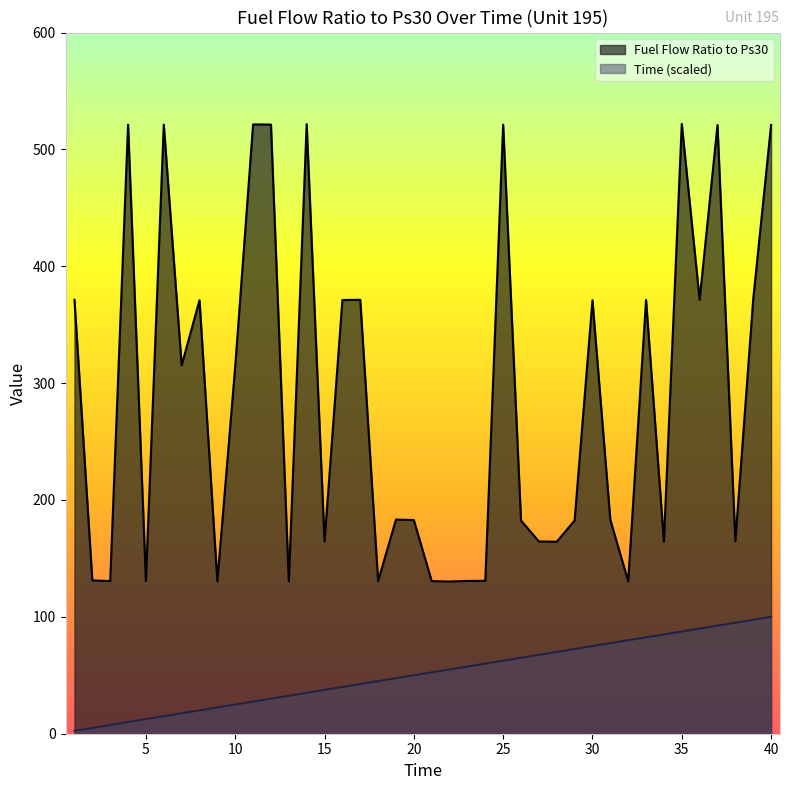

Which category has the highest value across all series?

35